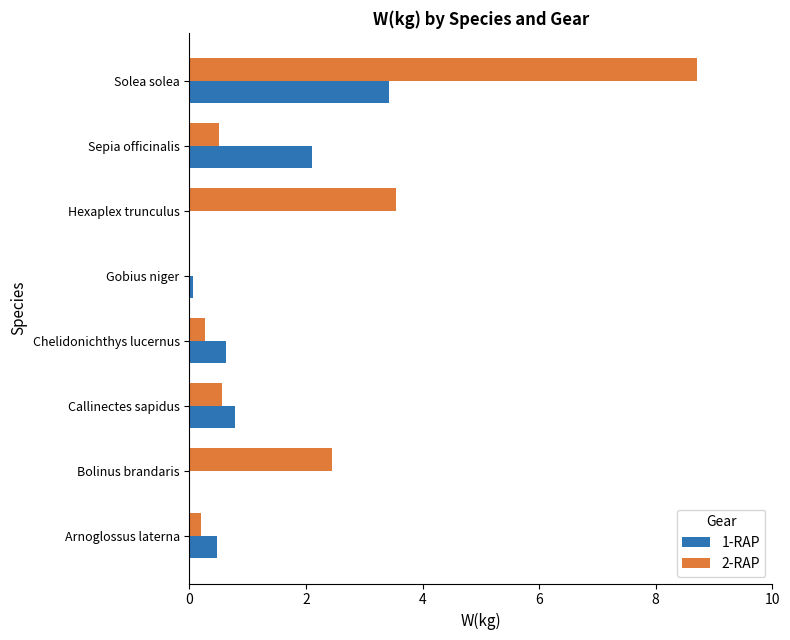

Which series has the largest total across all categories?

2-RAP